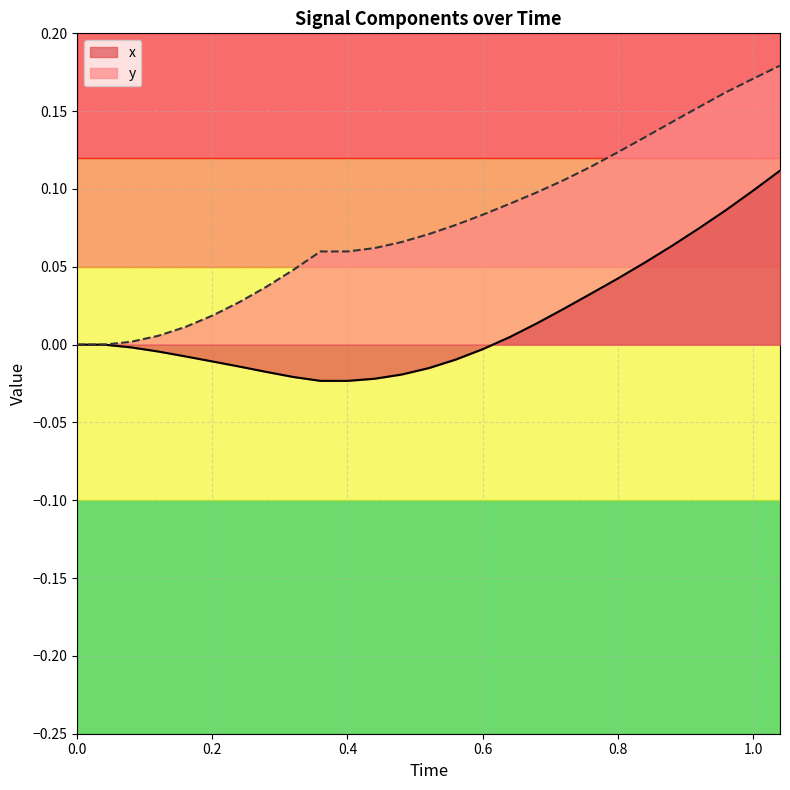

Reading left to right, transcribe all the data shown in this chart.

x: 0.0	0.0	-0.0	-0.0	-0.0	-0.0	-0.0	-0.0	-0.0	-0.0	-0.0	-0.0	-0.0	-0.0	-0.0	-0.0	0.0	0.0	0.0	0.0	0.0	0.1	0.1	0.1	0.1	0.1	0.1
y: 0.0	0.0	0.0	0.0	0.0	0.0	0.0	0.0	0.0	0.1	0.1	0.1	0.1	0.1	0.1	0.1	0.1	0.1	0.1	0.1	0.1	0.1	0.1	0.2	0.2	0.2	0.2